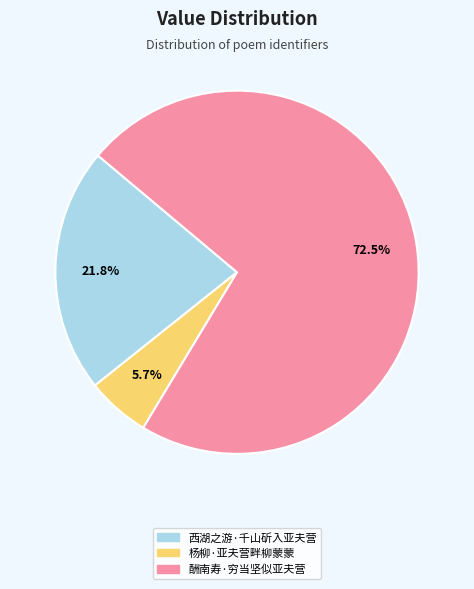

Which category has the biggest portion of the pie?

酬南寿·穷当坚似亚夫营